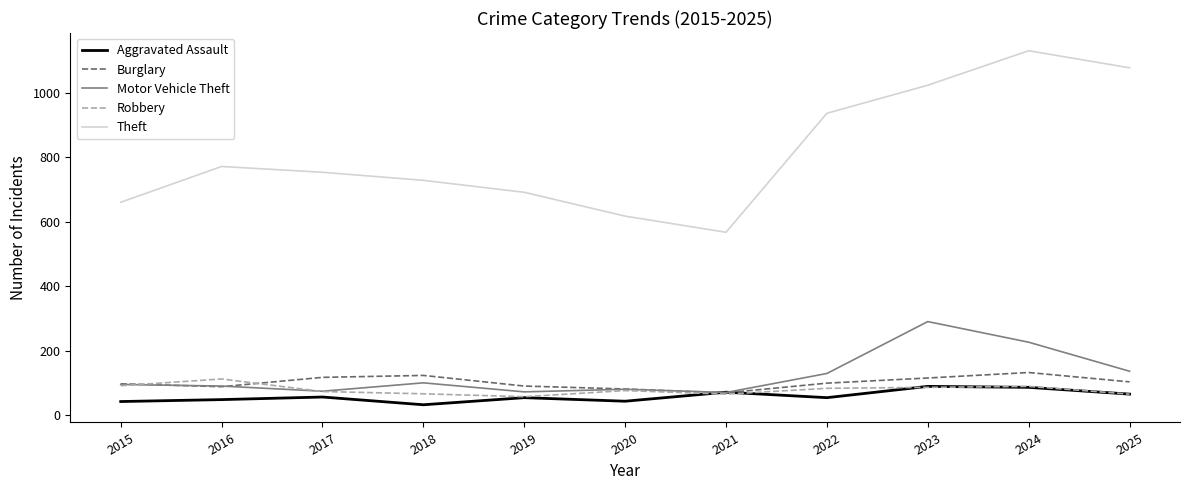

What is the average value of the Burglary series?

101